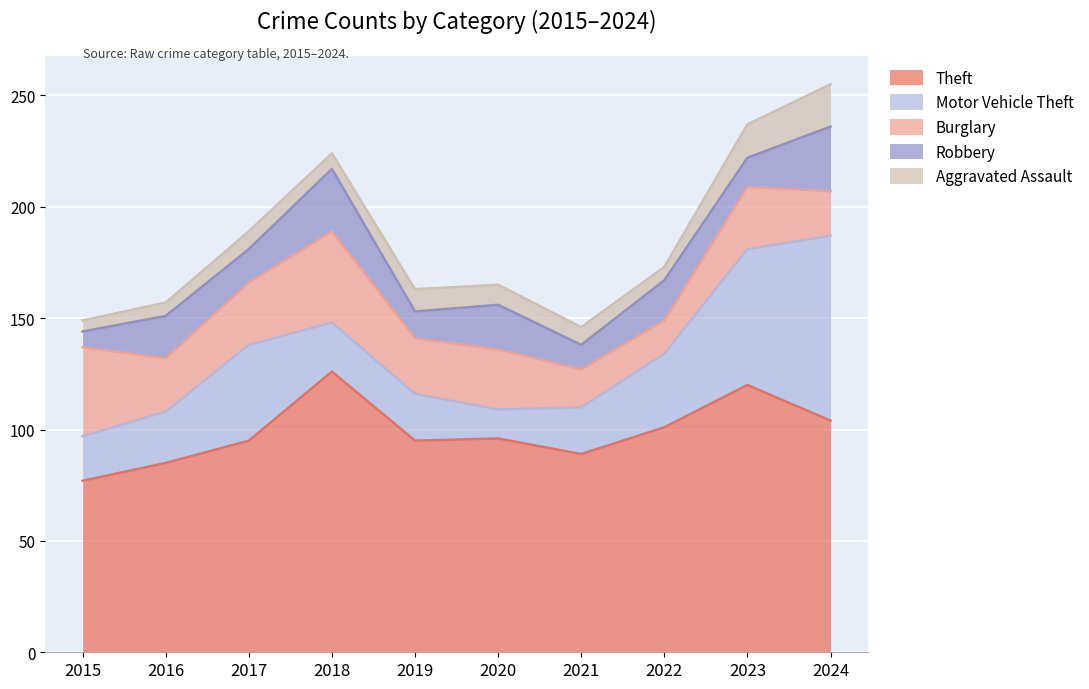

How many lines are shown in the chart?

5